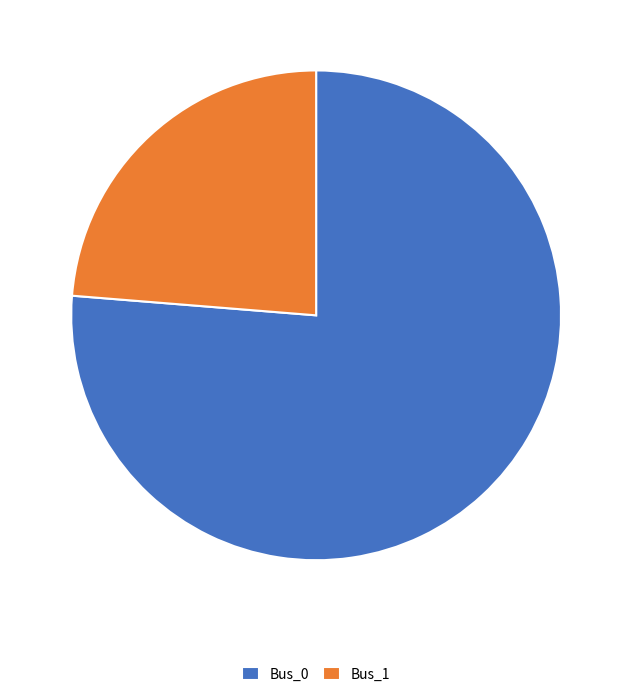

Is it true that Bus_0 is 85% of the pie?

False